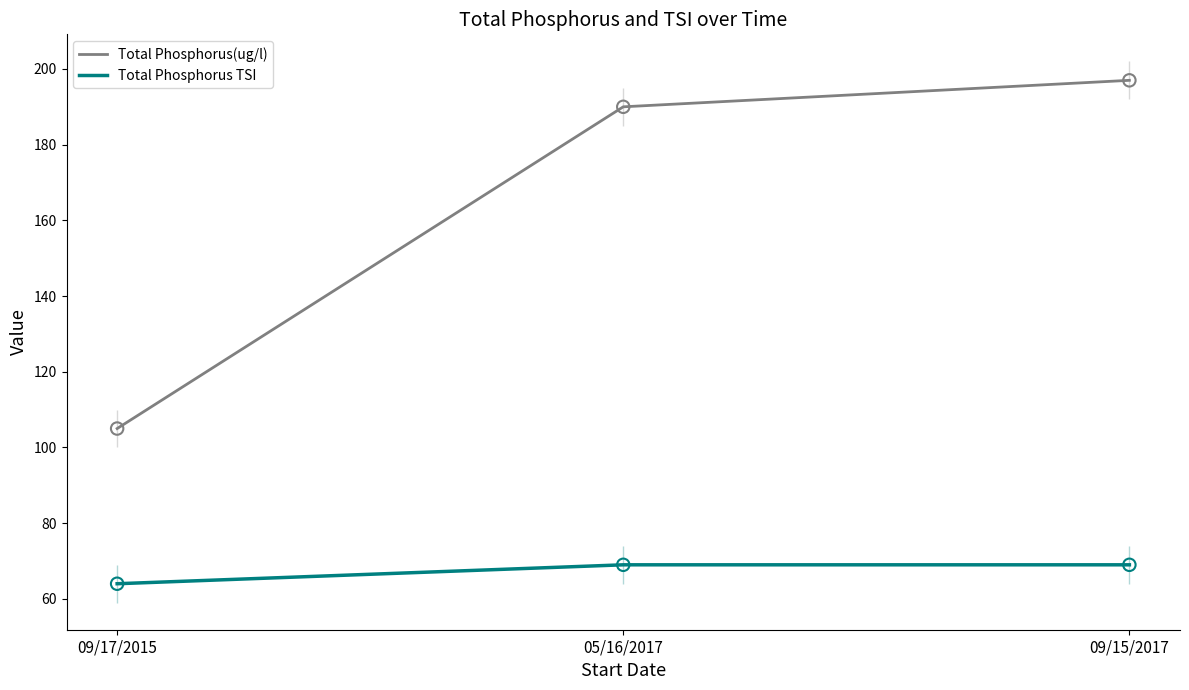

At which category is the sum across all series the highest?

09/15/2017